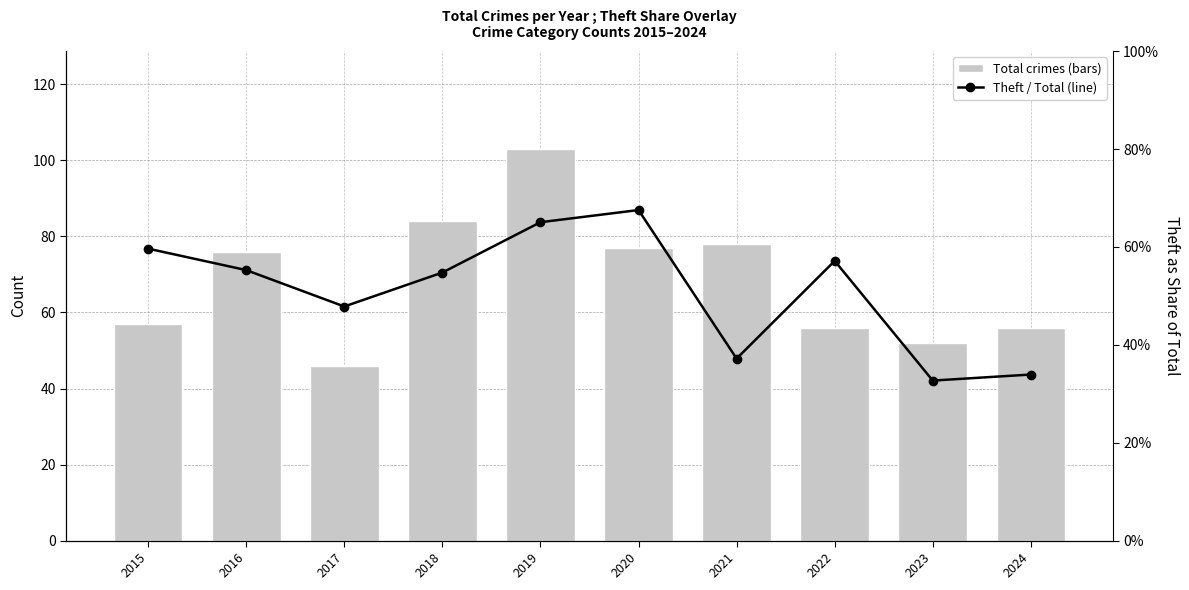

Reading left to right, transcribe all the data shown in this chart.

Total: 57.0	76.0	46.0	84.0	103.0	77.0	78.0	56.0	52.0	56.0
Theft / Total: 0.6	0.6	0.5	0.5	0.7	0.7	0.4	0.6	0.3	0.3